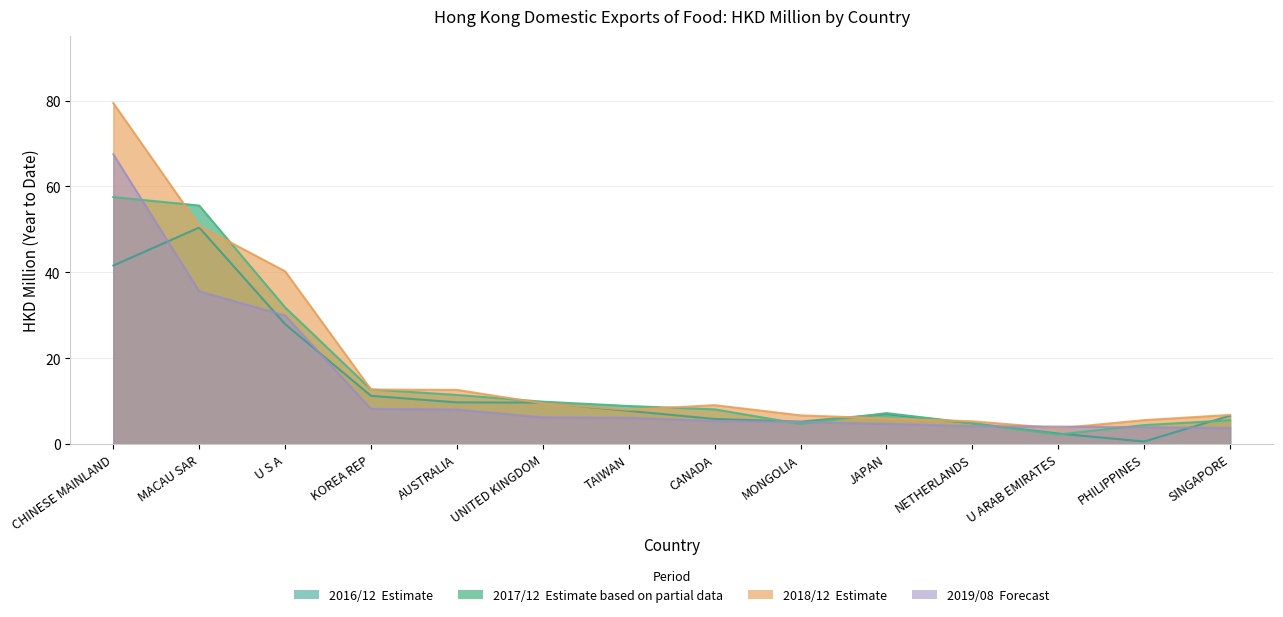

In 201812, how many points are lower than both neighbors (excluding endpoints)?

2